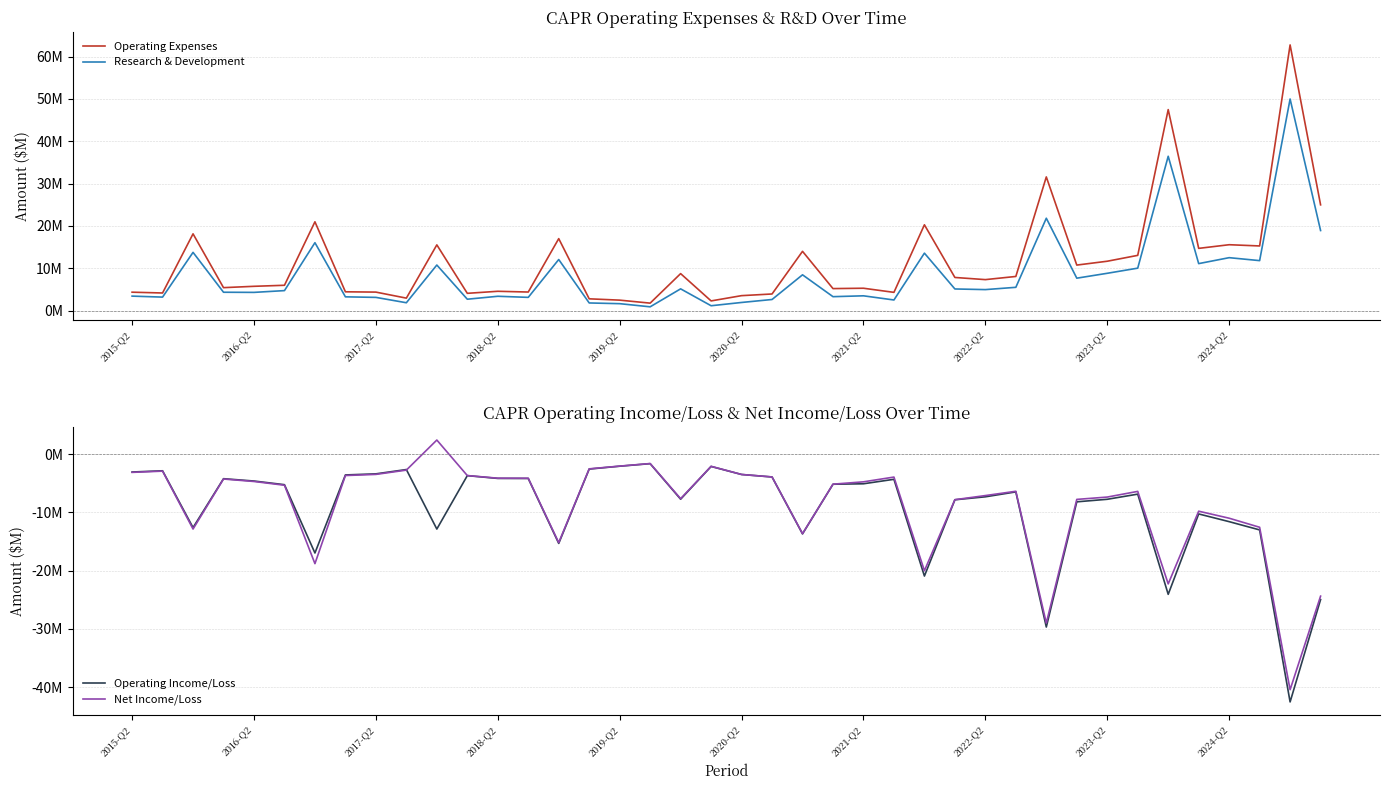

Rank the categories by Net Income/Loss value from lowest to highest.

38, 30, 39, 34, 26, 2021-Q2, 14, 22, 2017-Q2, 37, 36, 35, 27, 31, 18, 32, 28, 33, 29, 2020-Q2, 23, 24, 2019-Q2, 2018-Q2, 13, 12, 25, 21, 11, 2022-Q2, 20, 2023-Q2, 2015-Q2, 2016-Q2, 2024-Q2, 15, 19, 16, 17, 10